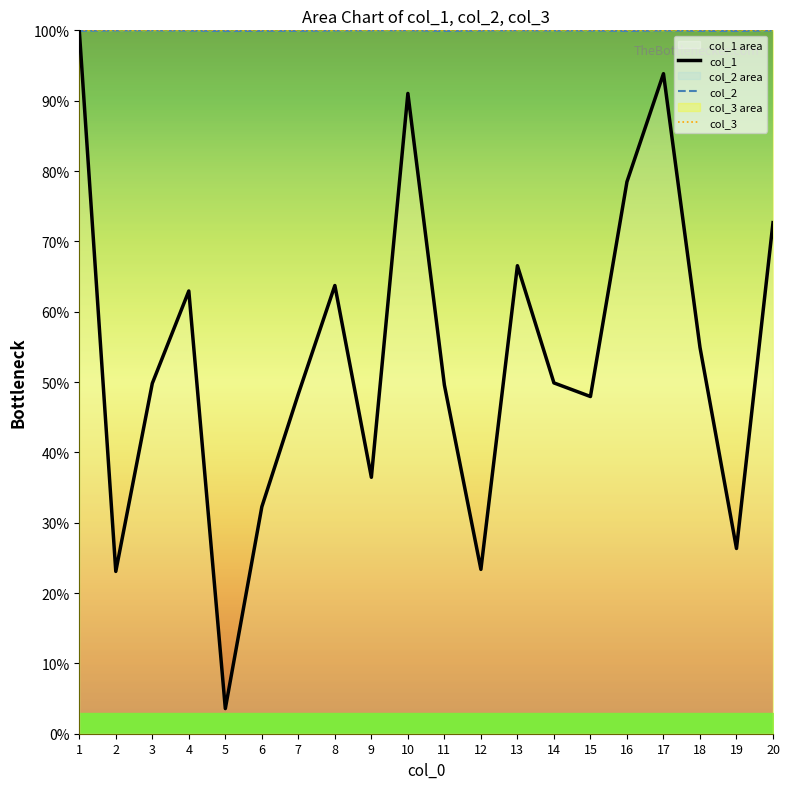

What is the difference between the highest and lowest values at 13?

33.5